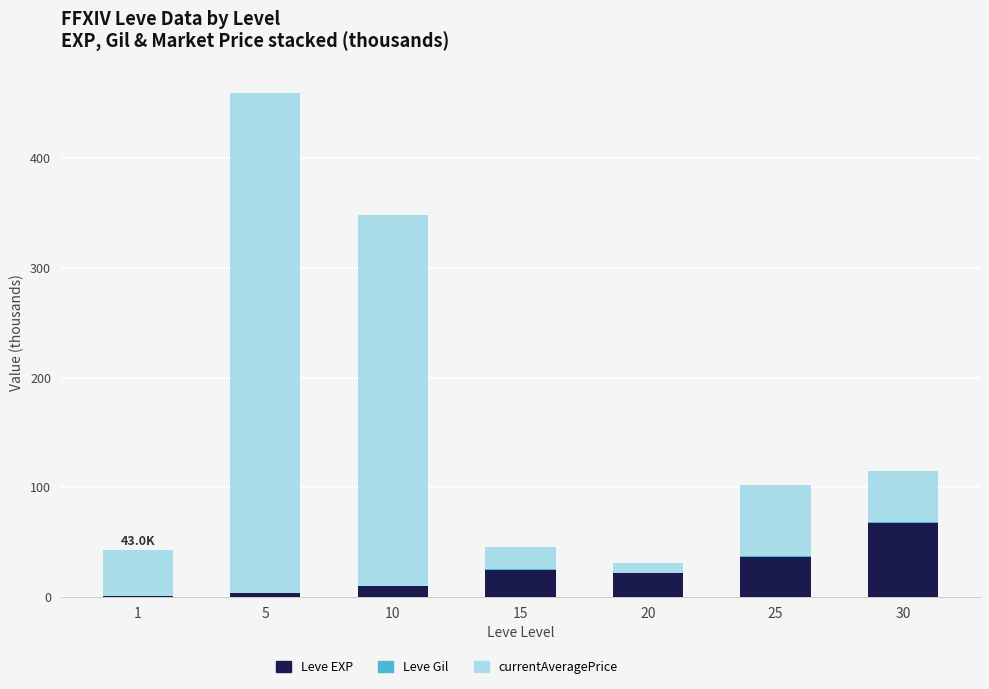

What is the sum of all Leve EXP values?

164.7